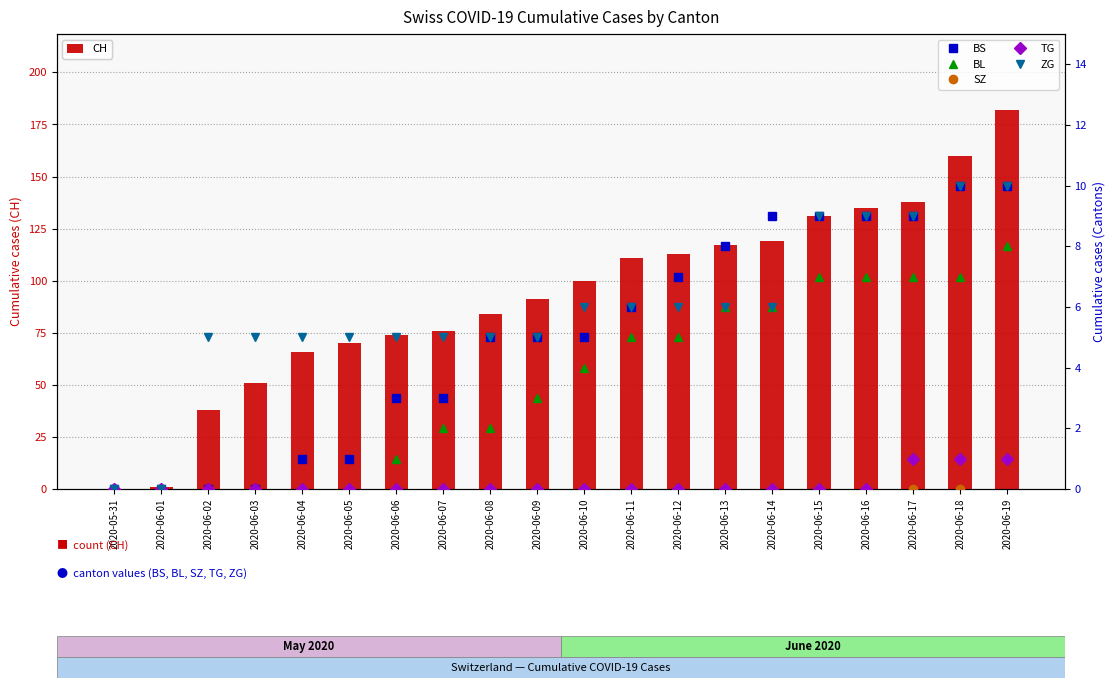

What are all the series names shown in the legend?

CH, BS, BL, SZ, TG, ZG